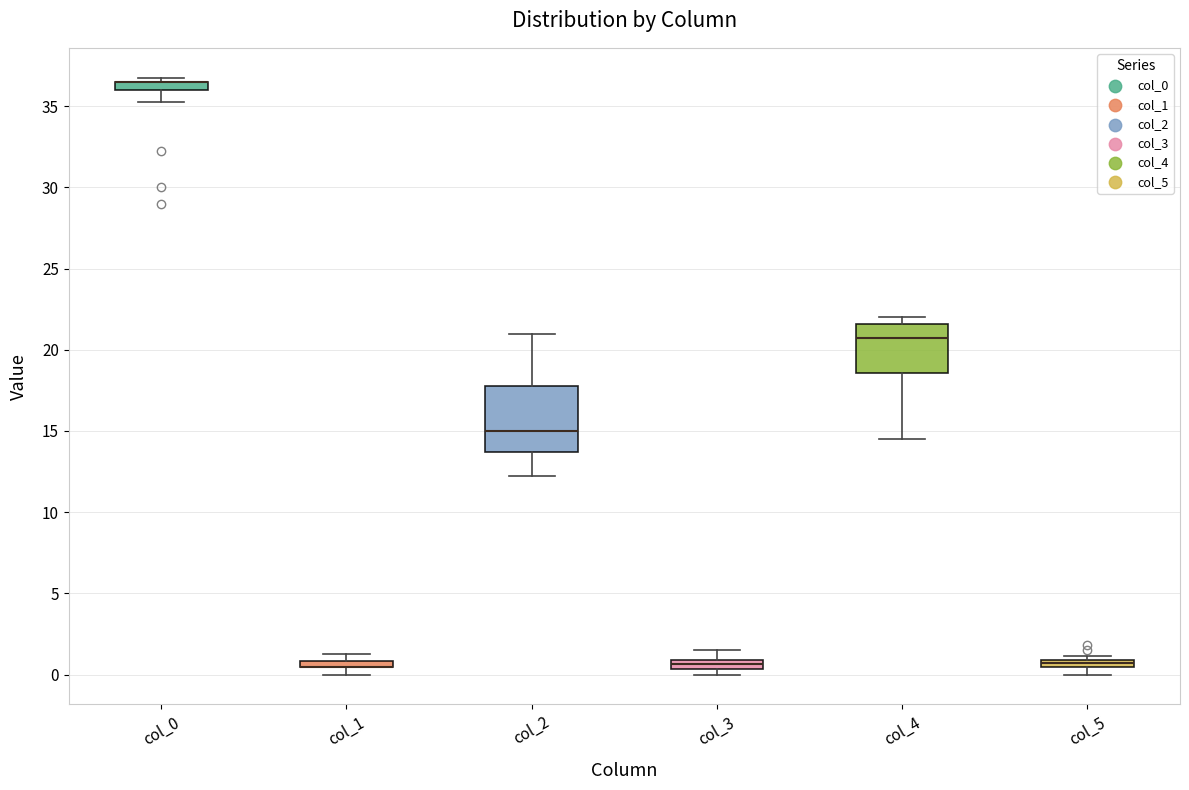

Where is the upper edge of the box for col_1 on the y-axis? The values are not printed on the chart, so give them approximately, as read against the axis.

1.0